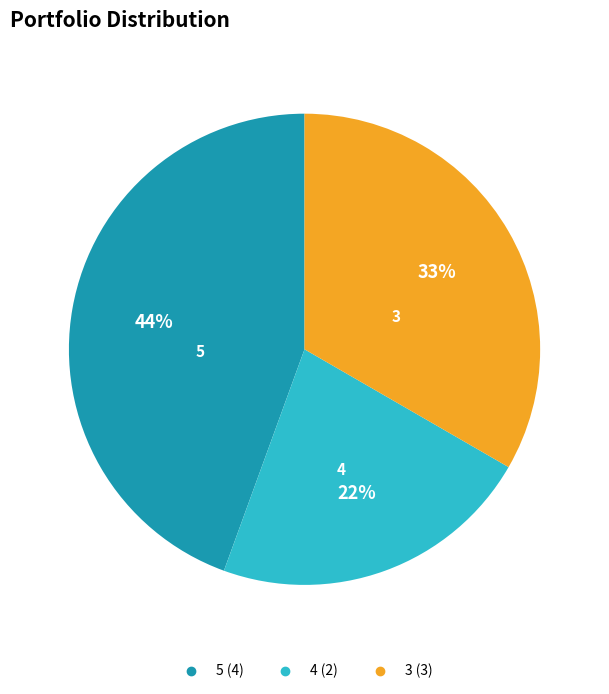

How many segments does this pie chart have?

3